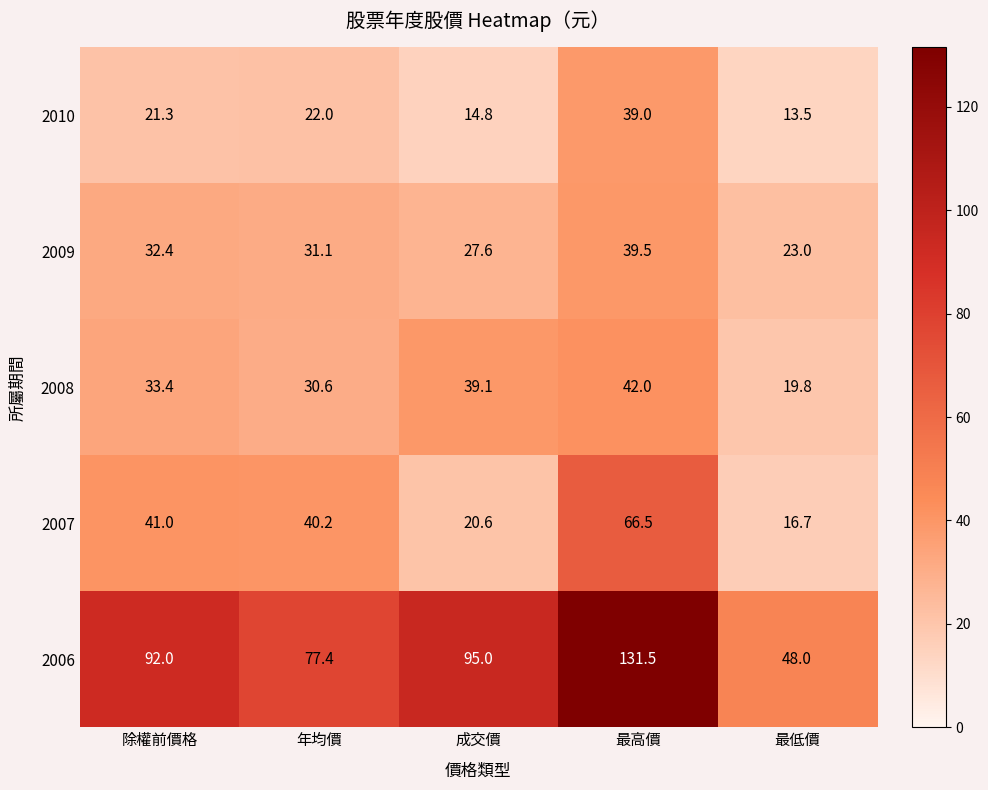

Which category has the lowest value across all series?

最低價